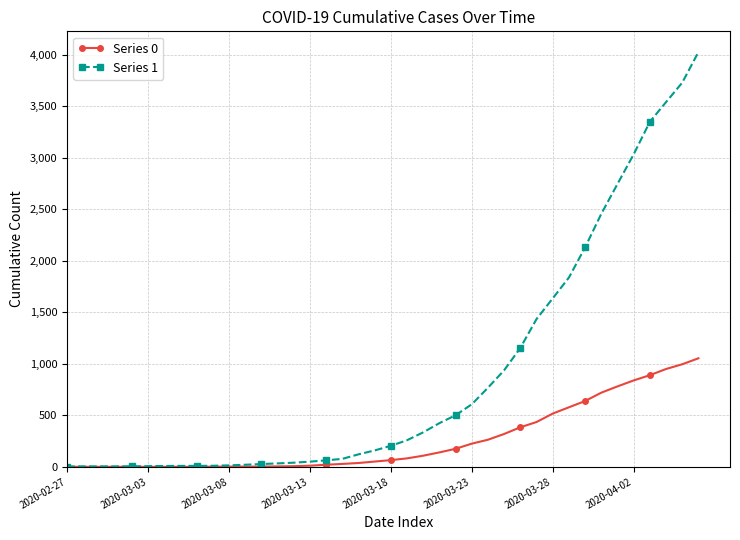

Which series has the largest range (max minus min)?

Series 1